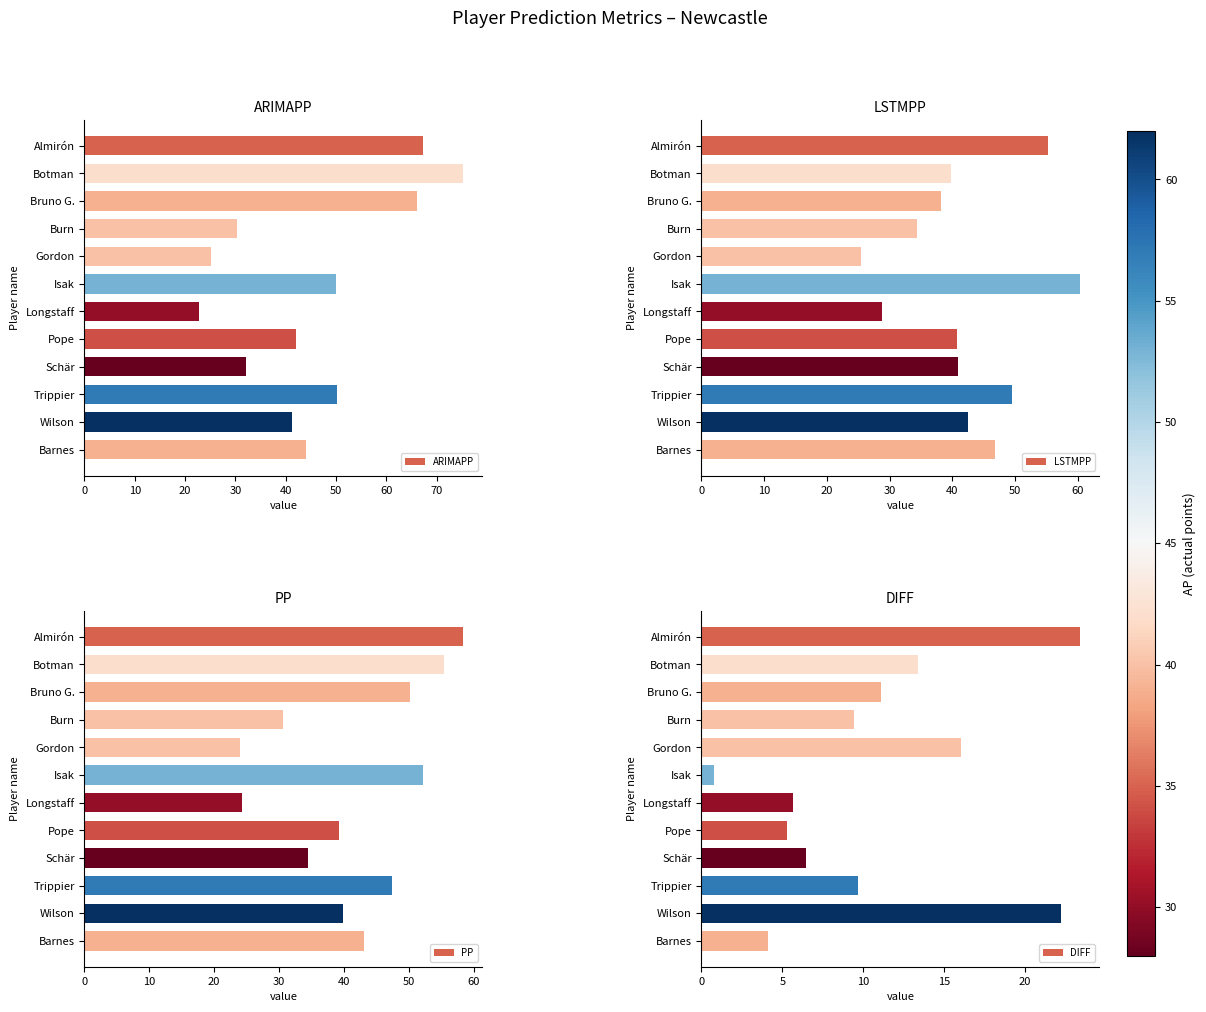

How many bars are there in each group?

4